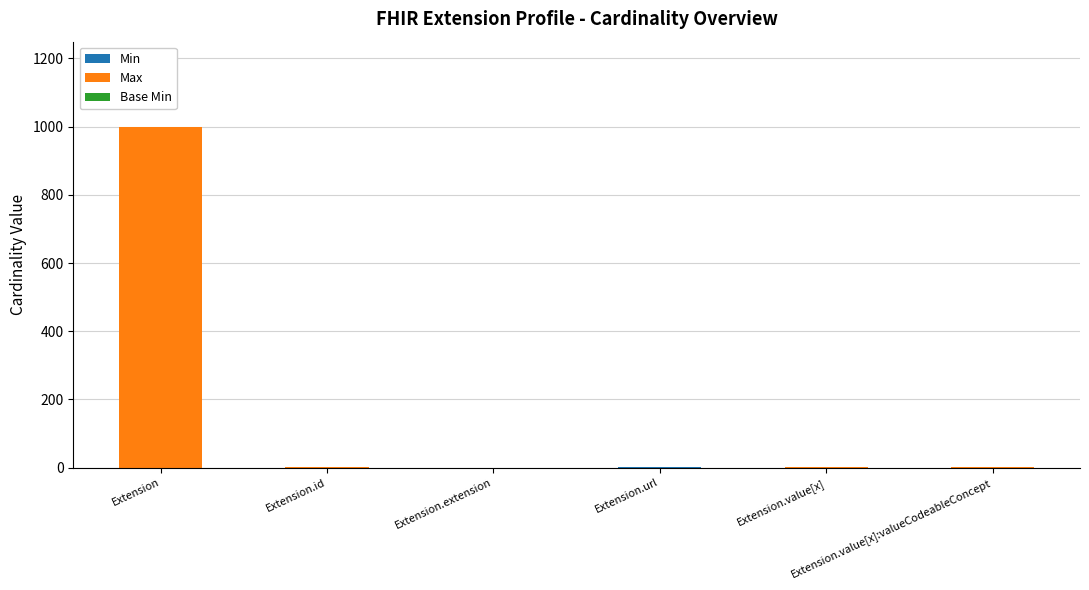

Which category has the lowest value in the Min series?

Extension